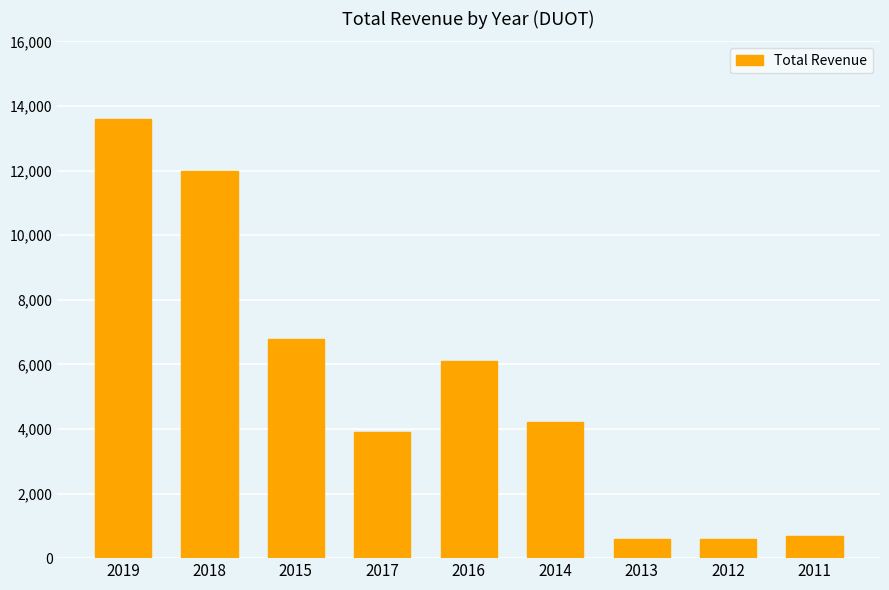

What is the change in value from 2016 to 2014?

-1900